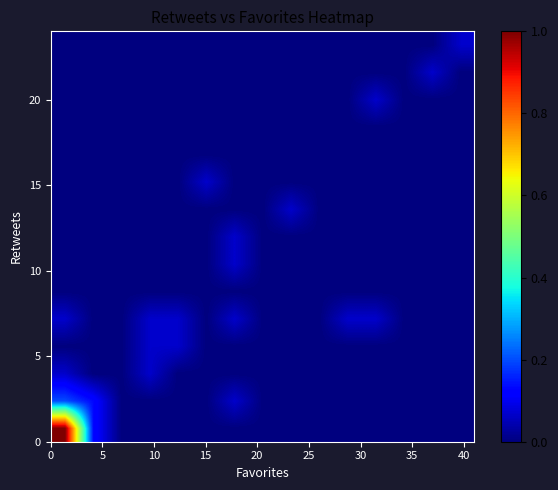

At how many categories does at least one series exceed 0?

11